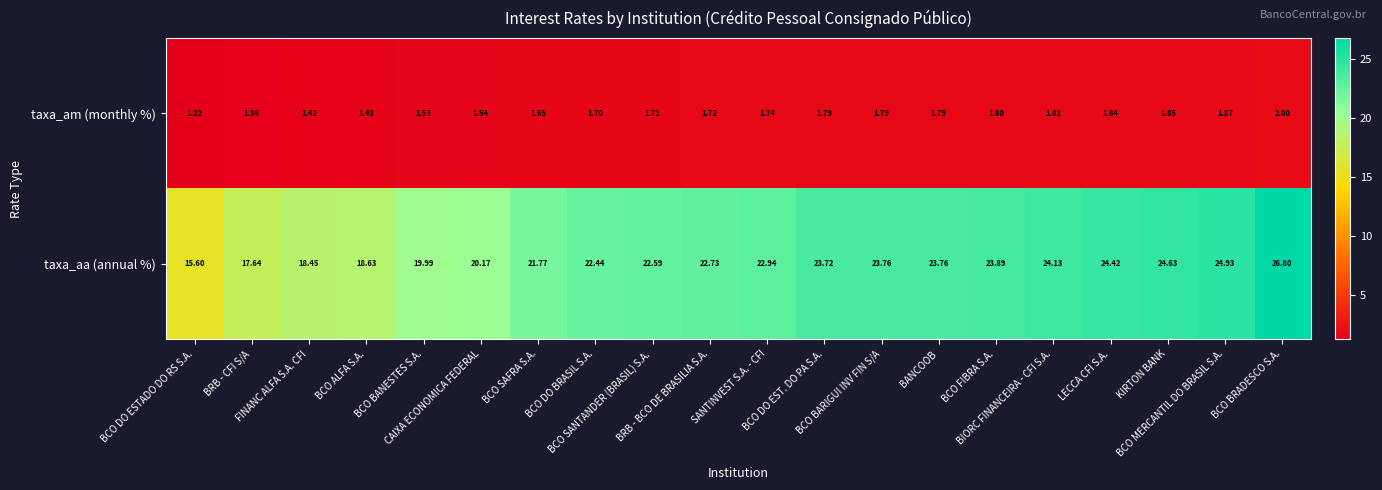

Which series has the widest spread of values?

taxa_aa (annual %)